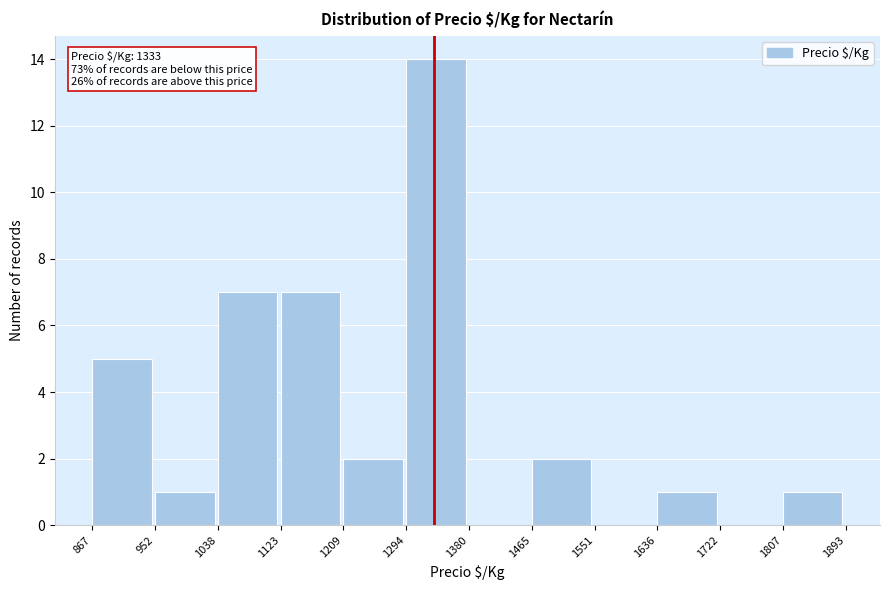

Which range on the x-axis has the tallest bar?

1294 to 1380